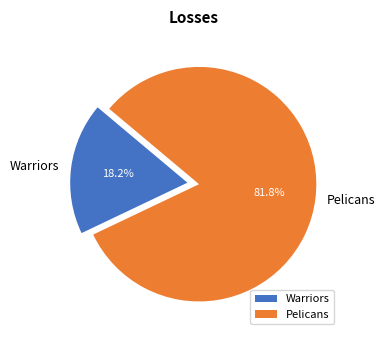

What portion of the pie excludes Pelicans?

18.2%